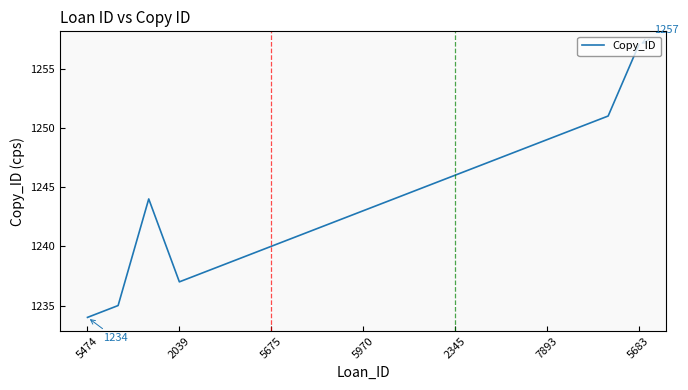

How many values are below 1244?

9